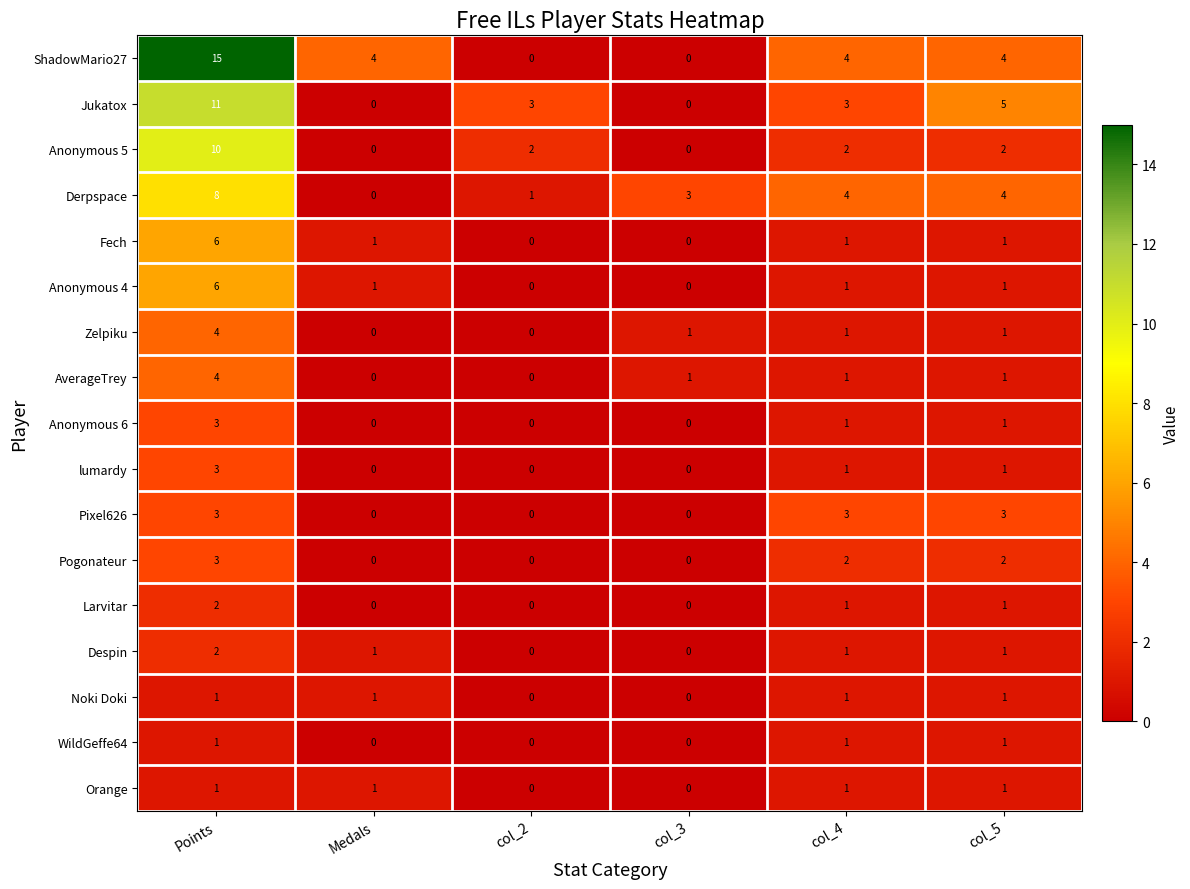

Count the number of categories in the chart.

6